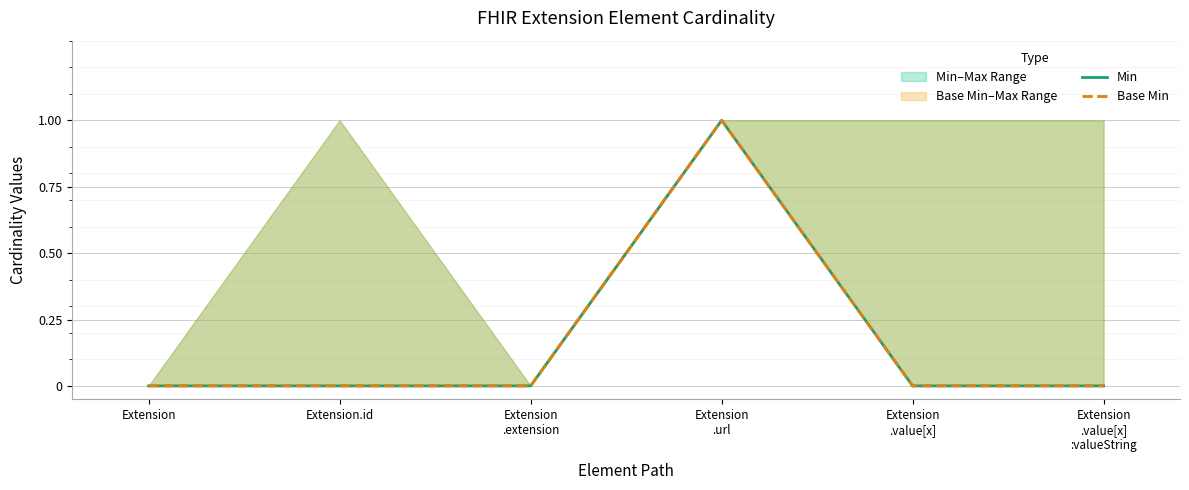

What is the label of the 1st point from the right?

Extension
.value[x]
:valueString